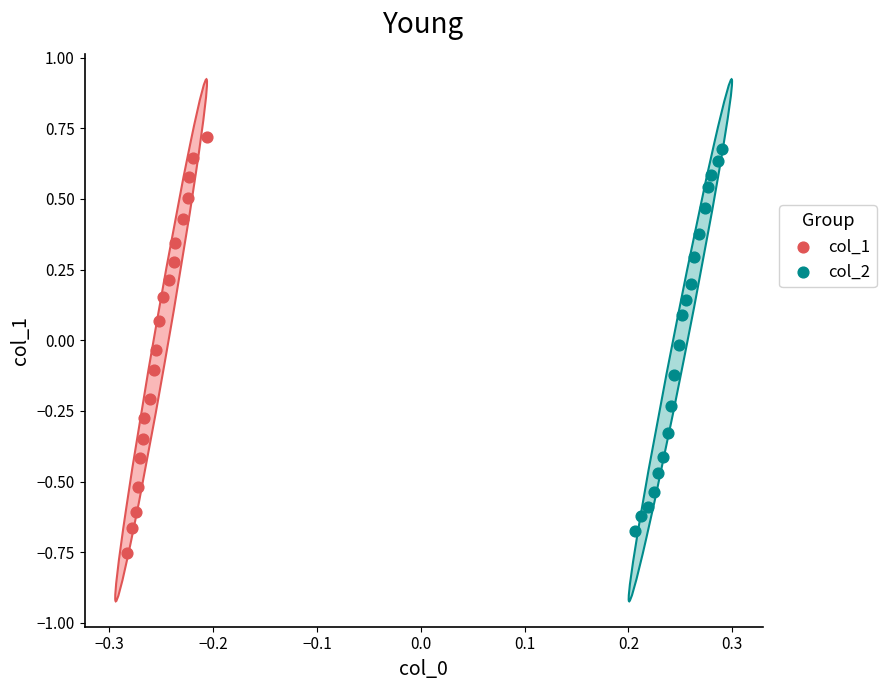

What are all the series names shown in the legend?

col_1, col_2